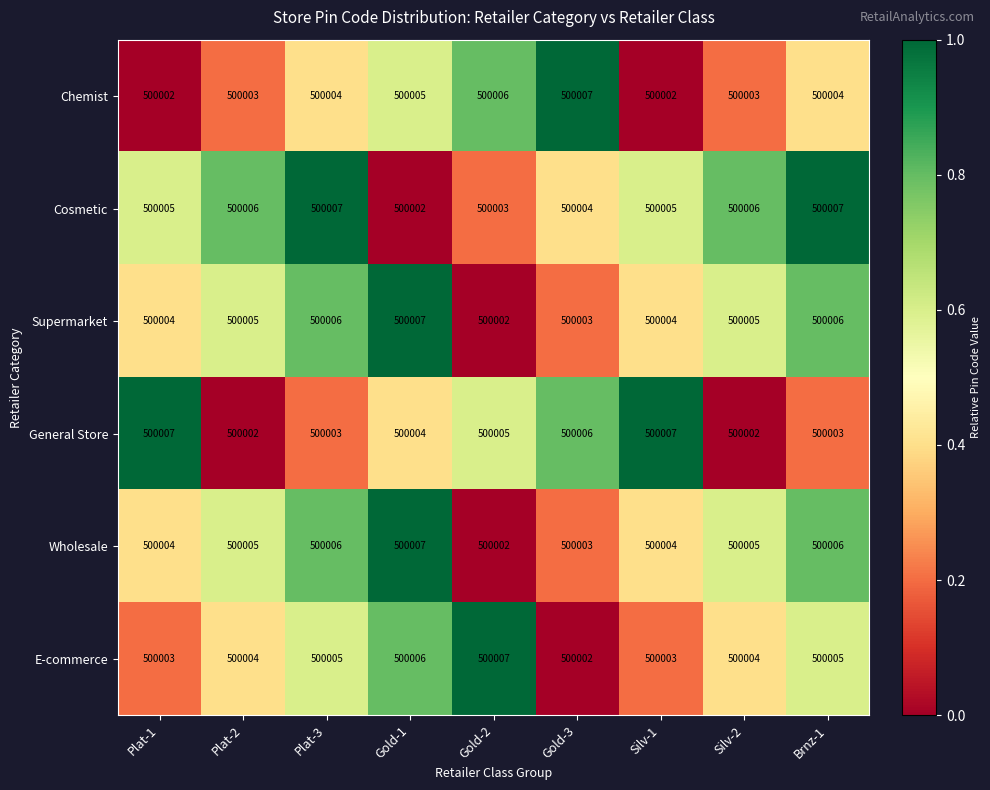

What is the lowest value of the E-commerce series?

500002